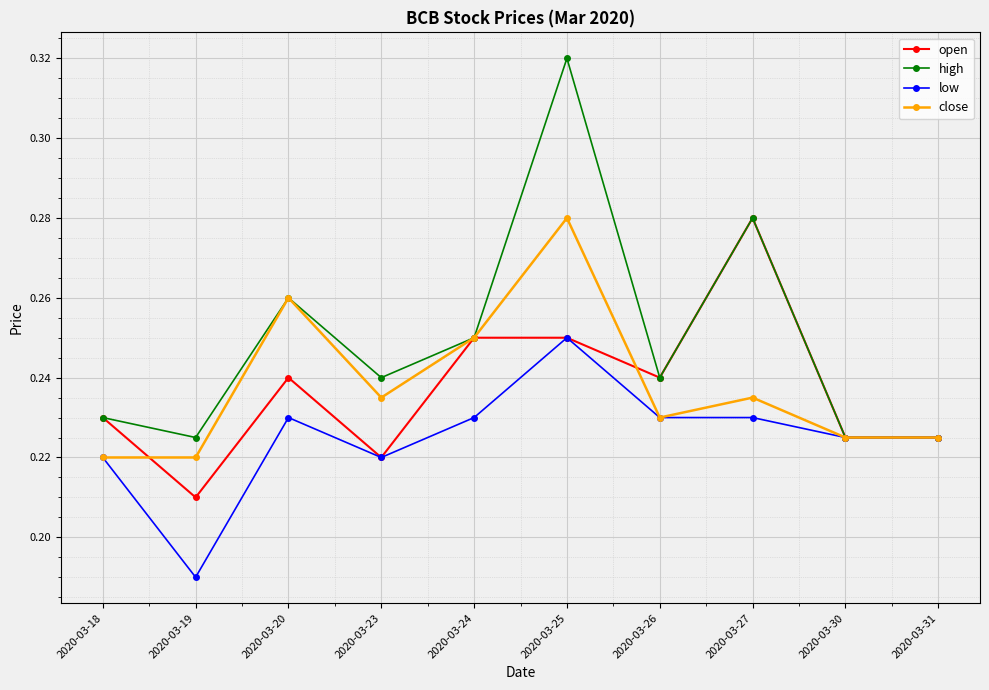

Which series has the widest spread of values?

high